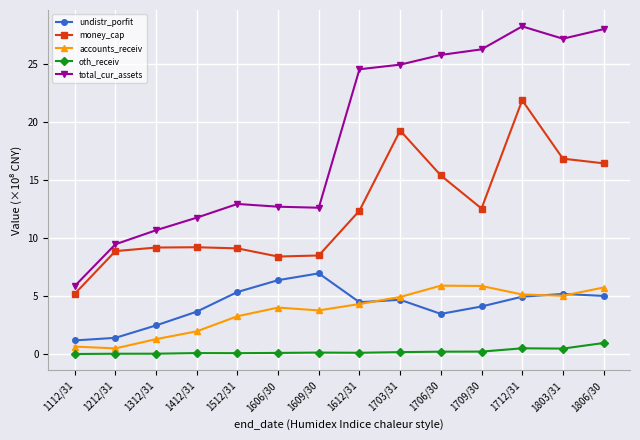

How many series are shown in this chart?

5